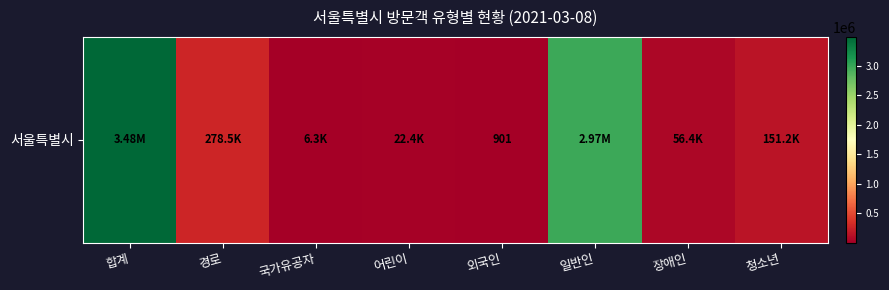

What is the change in value from 경로 to 외국인?

-277592